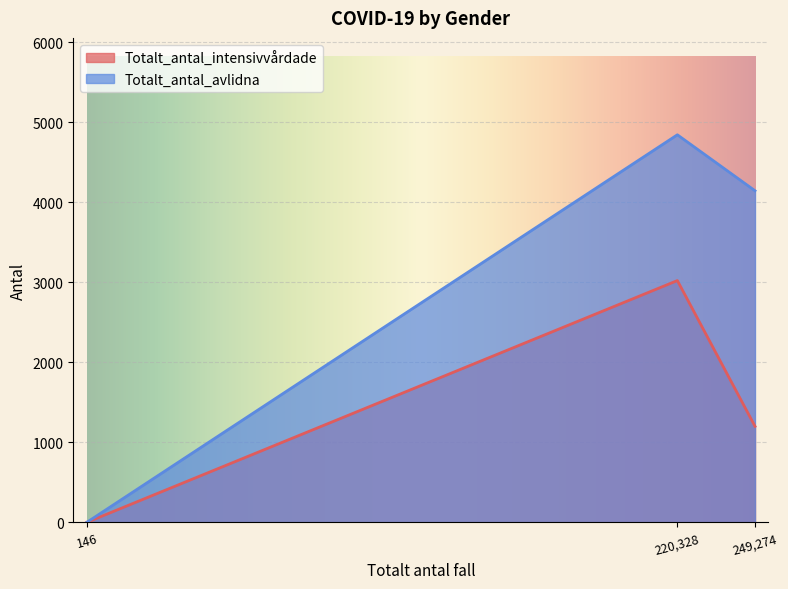

Which series has the largest total across all categories?

Totalt_antal_avlidna